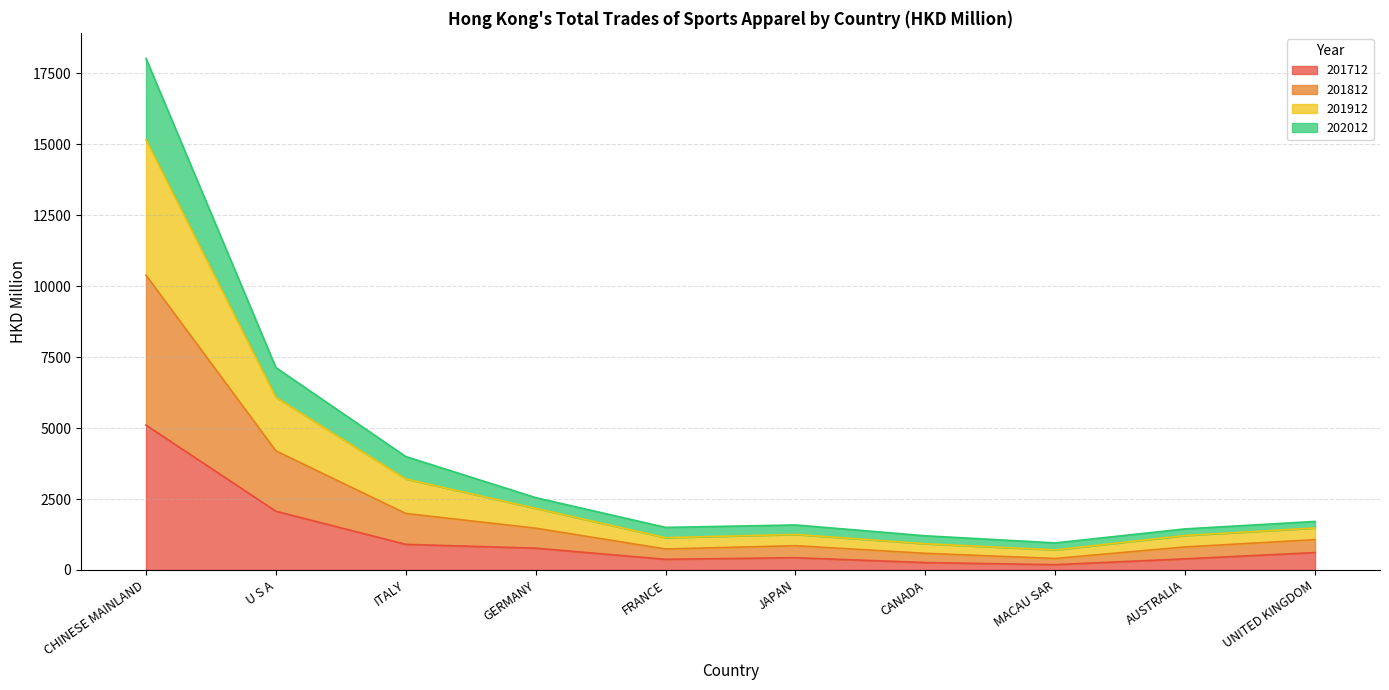

True or false: 201912 has a value of 465.3 at MACAU SAR.

False